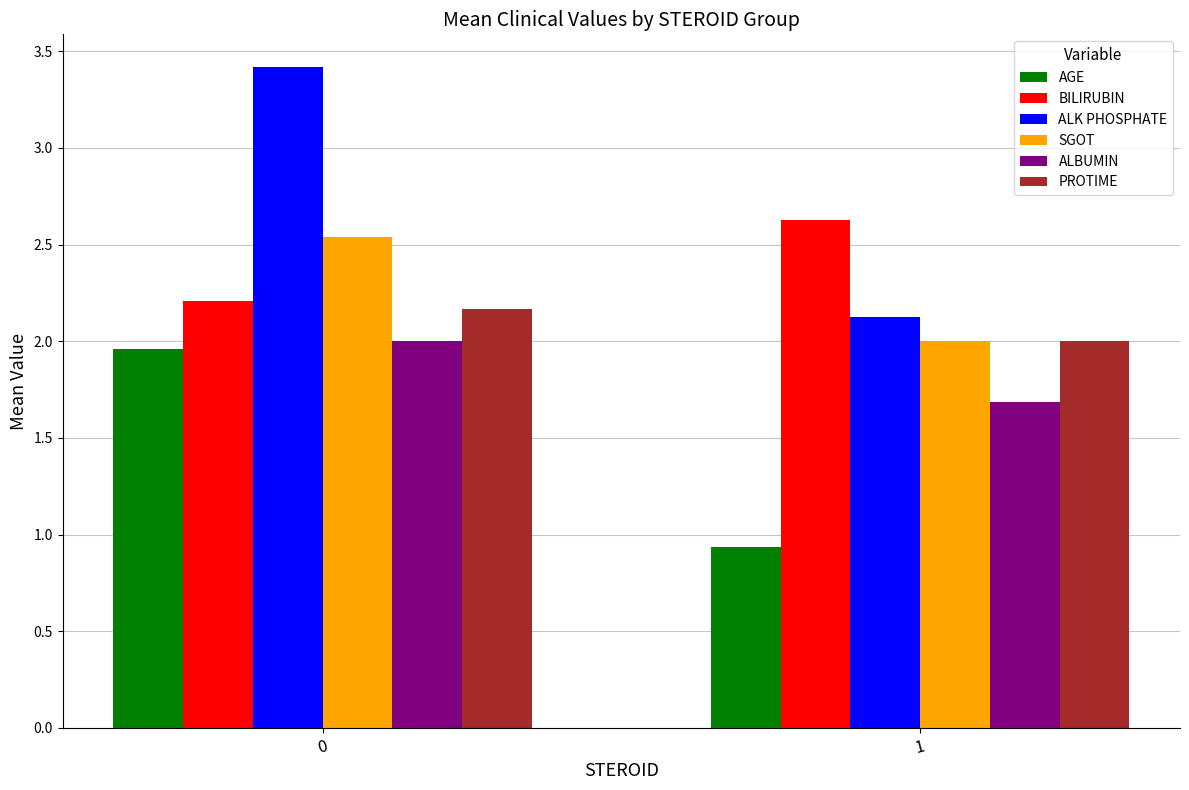

What is the approximate value of BILIRUBIN at 0?

2.2